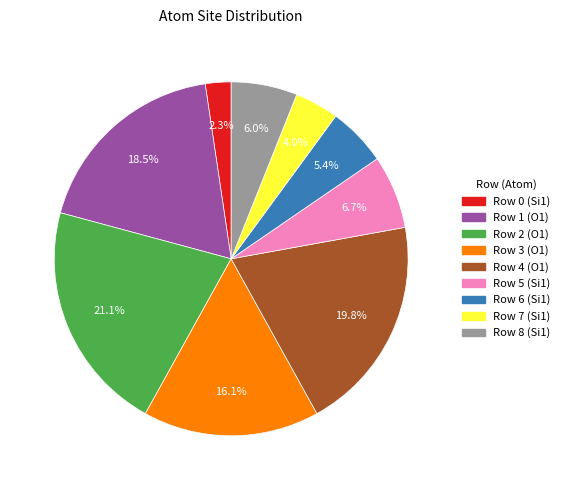

How many segments does this pie chart have?

9